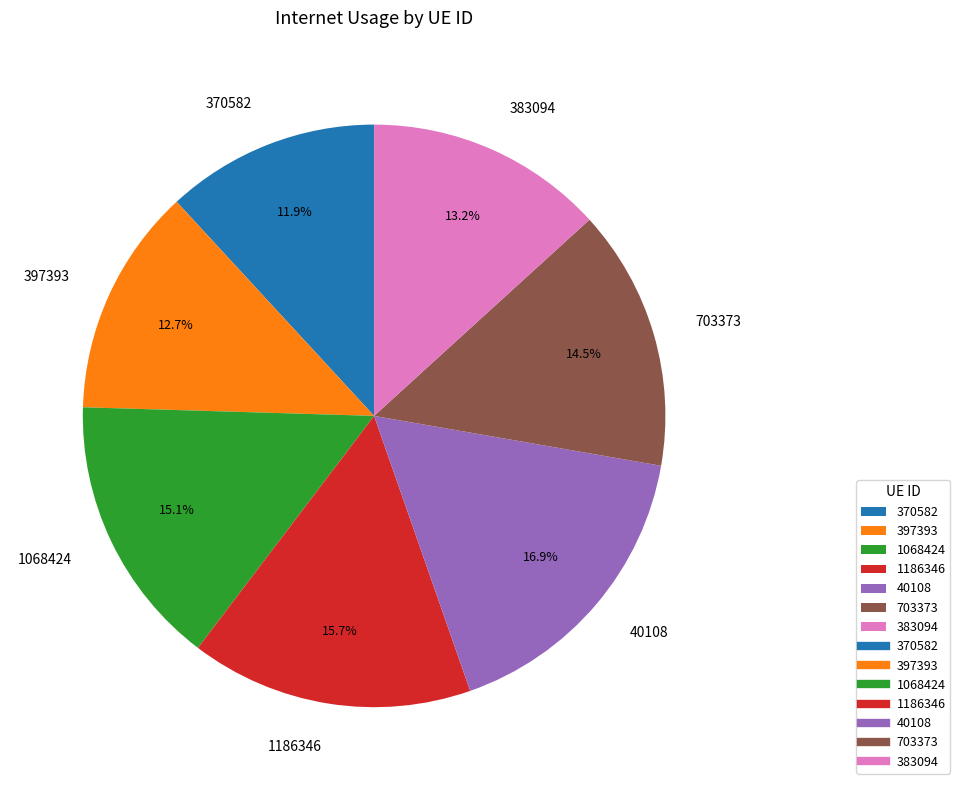

To the nearest percent, what is the difference between the largest and smallest slice percentages?

5%